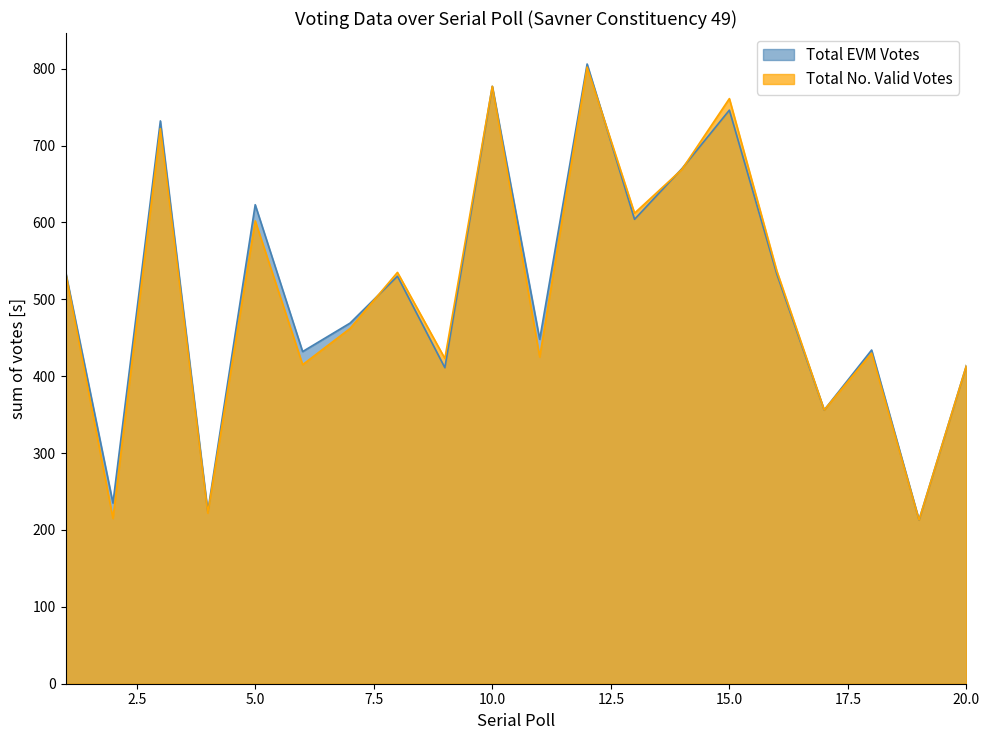

What is the difference between the Total No. Valid Votes values at 9 and 6?

8